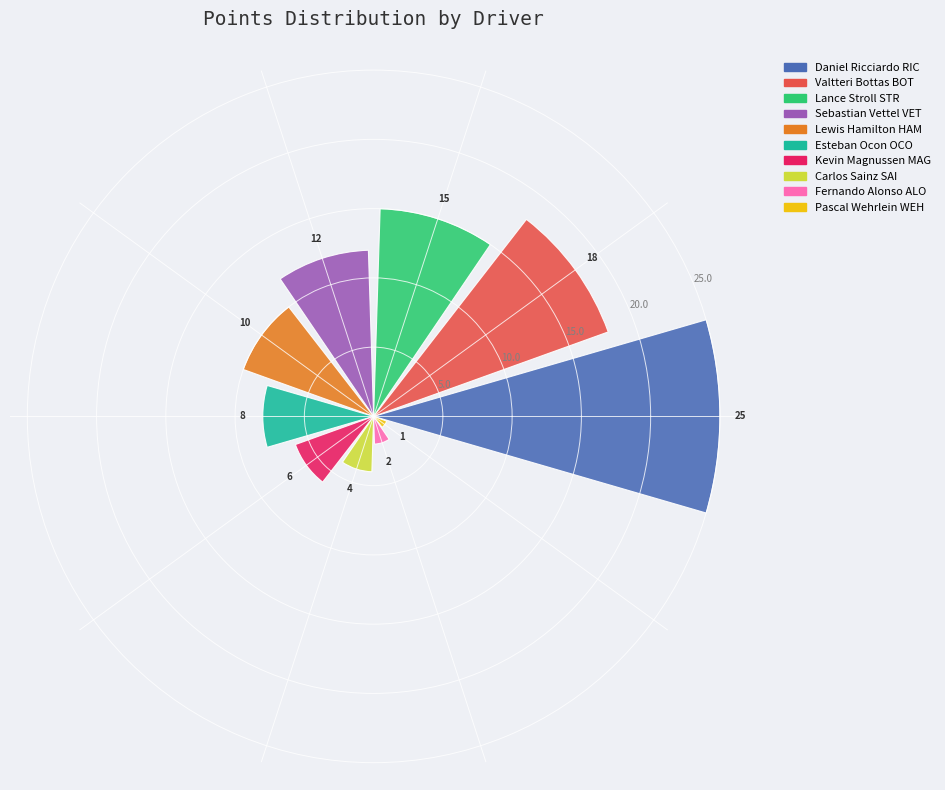

What is the greatest value displayed?

25